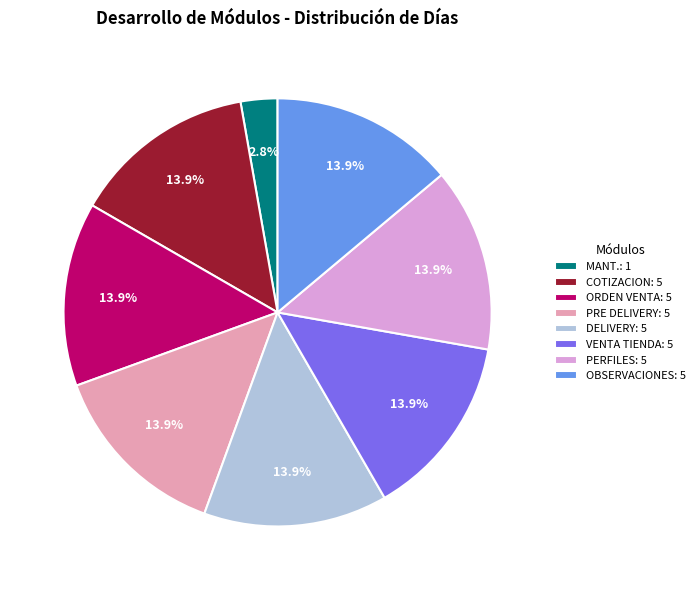

Is there a majority slice in this chart?

No